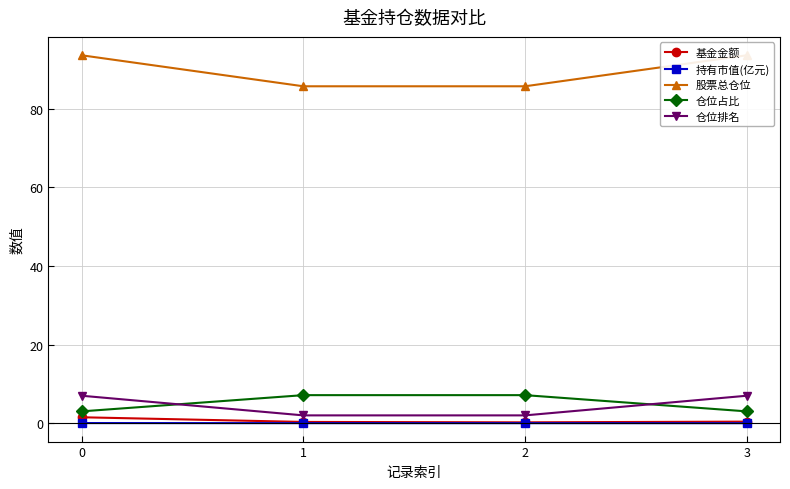

What is the difference between the 基金金额 values at 0 and 1?

1.2